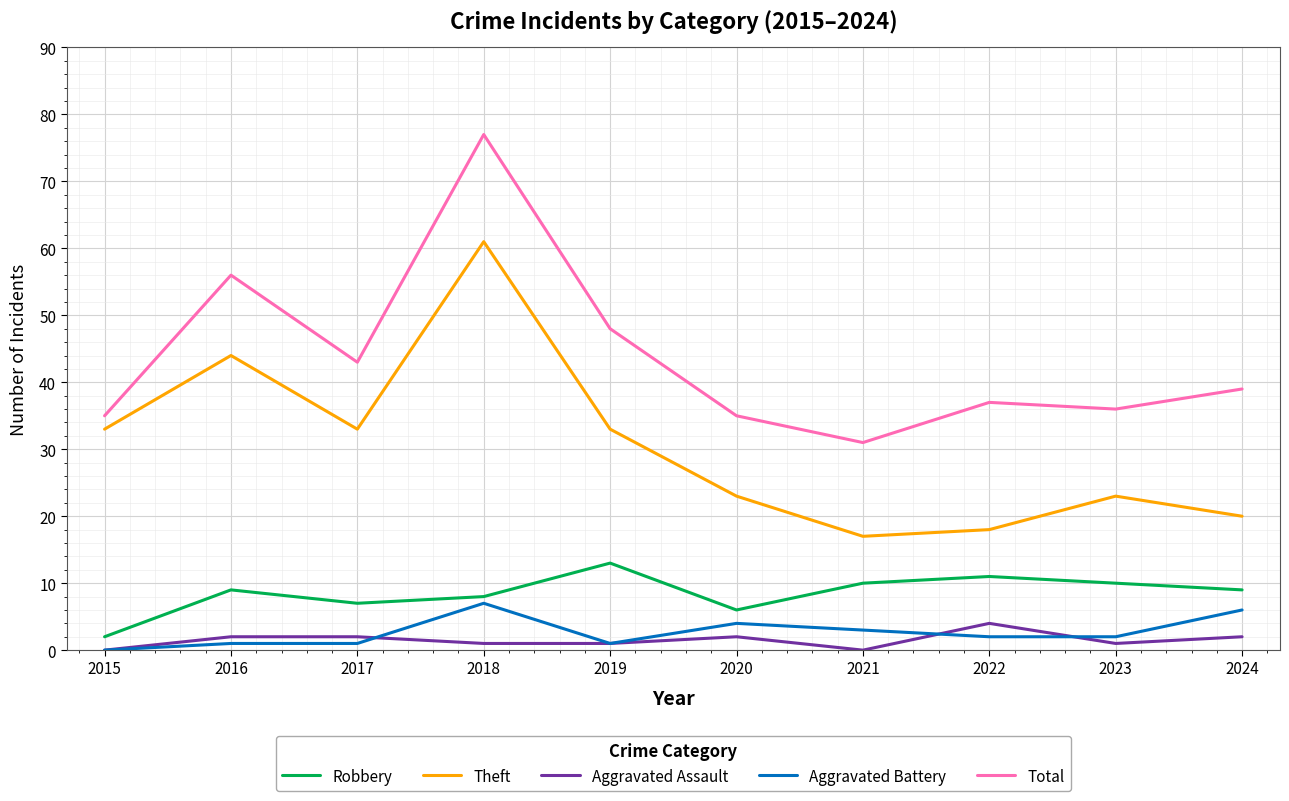

True or false: Theft and Total cross at least once.

False